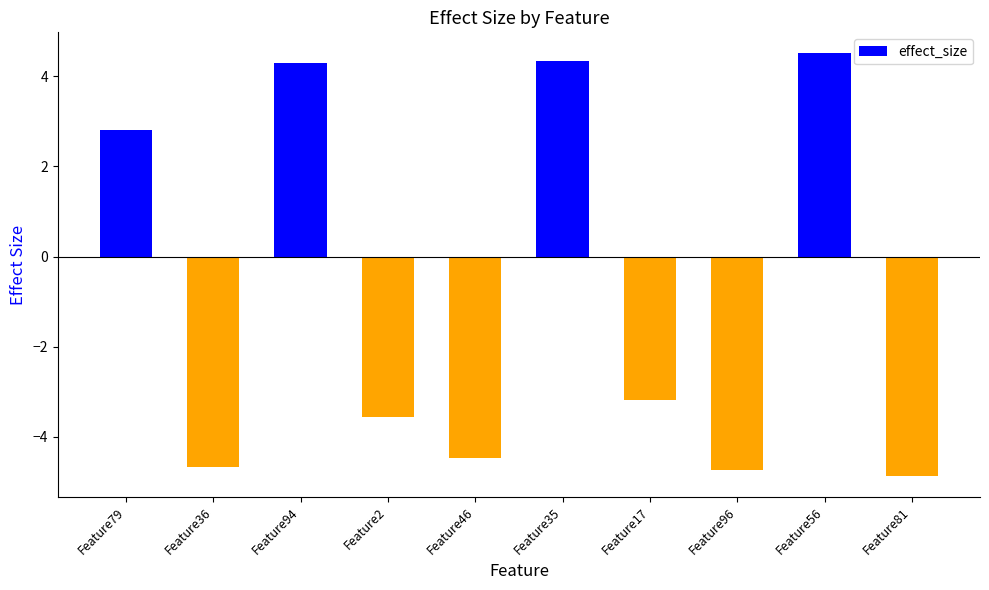

What is the greatest value displayed?

4.5